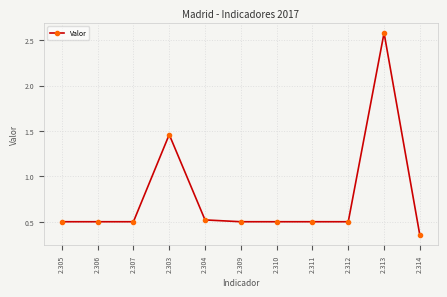

How many values are between 0 and 1?

9